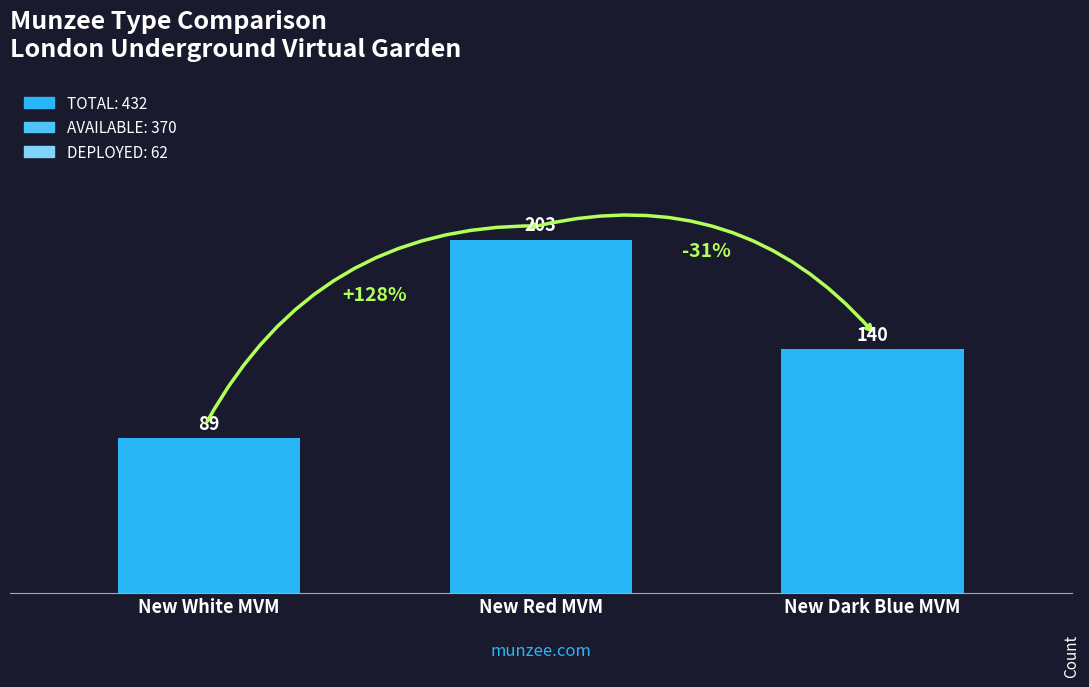

Reading right to left, transcribe all the data shown in this chart.

140	203	89